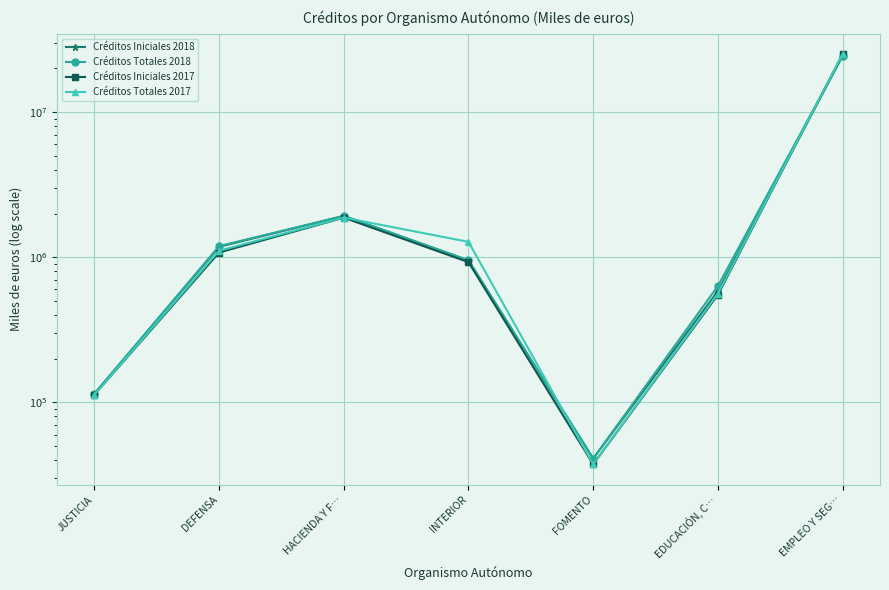

Does the chart have visible grid lines?

Yes